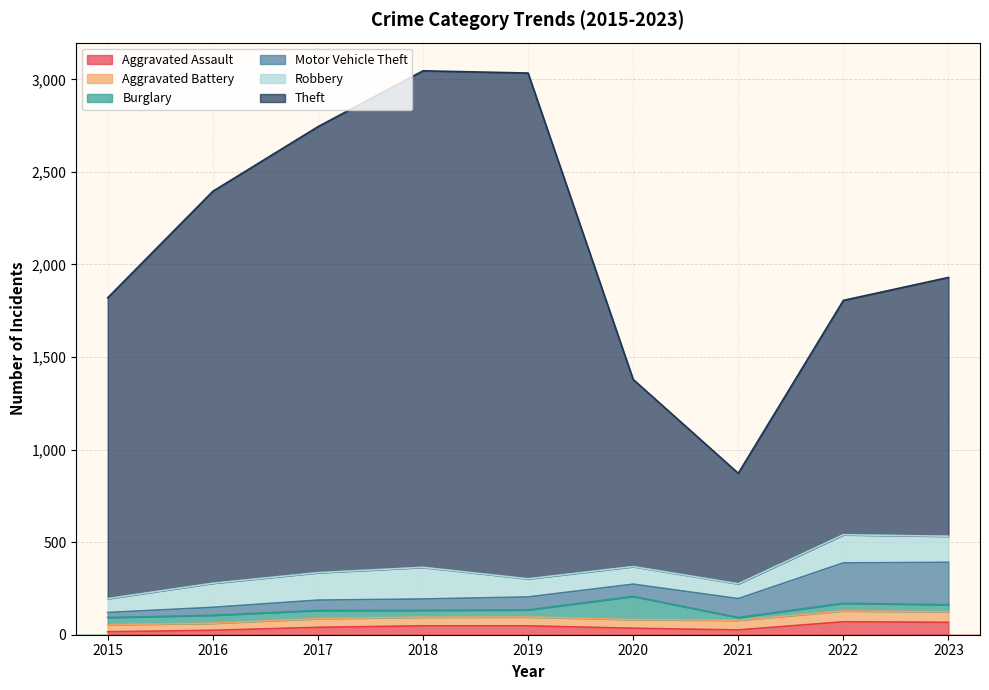

Does the chart display data point markers on the line(s)?

No